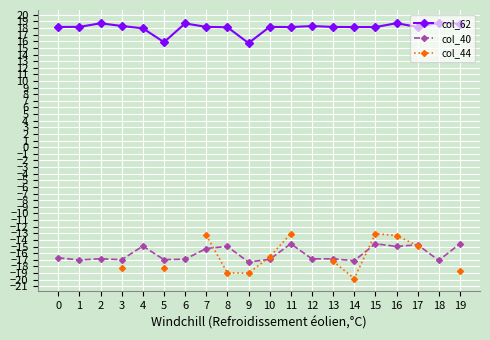

Which has a higher value, 13 or 18?

18